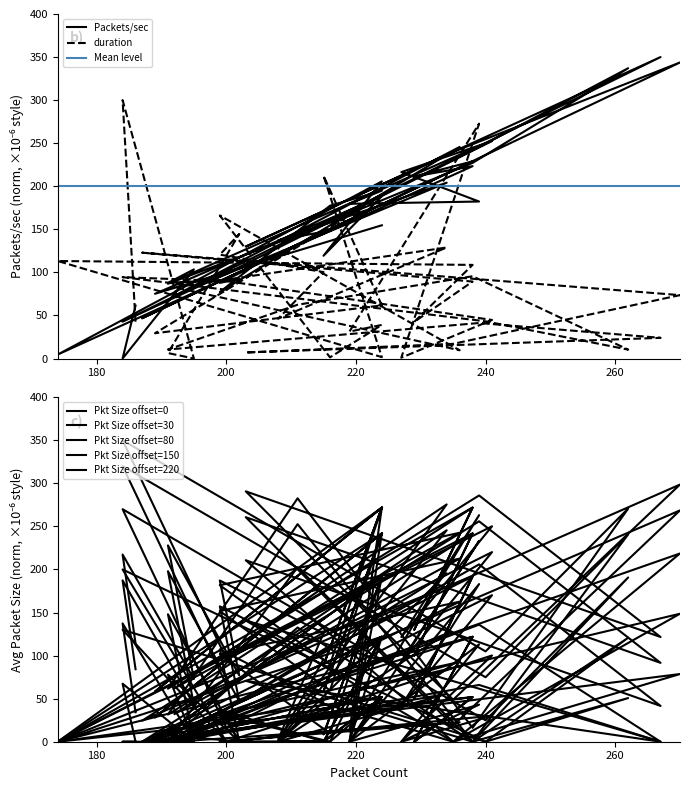

Where is the first local maximum for Average Packet Size?

180